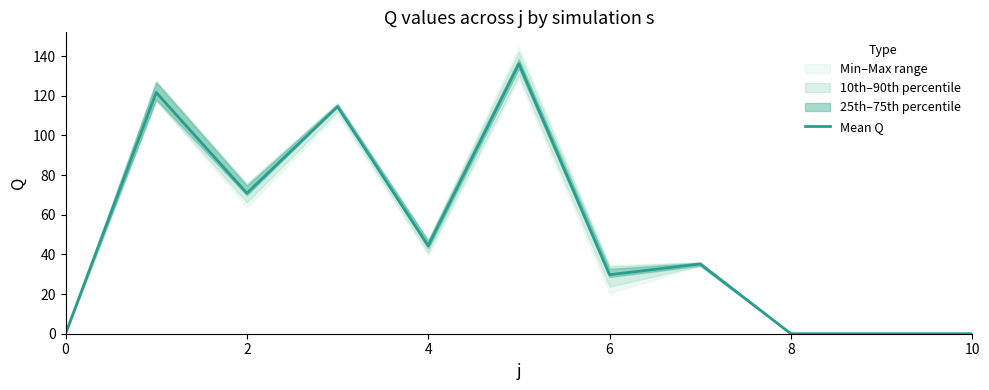

Does the chart have visible grid lines?

No